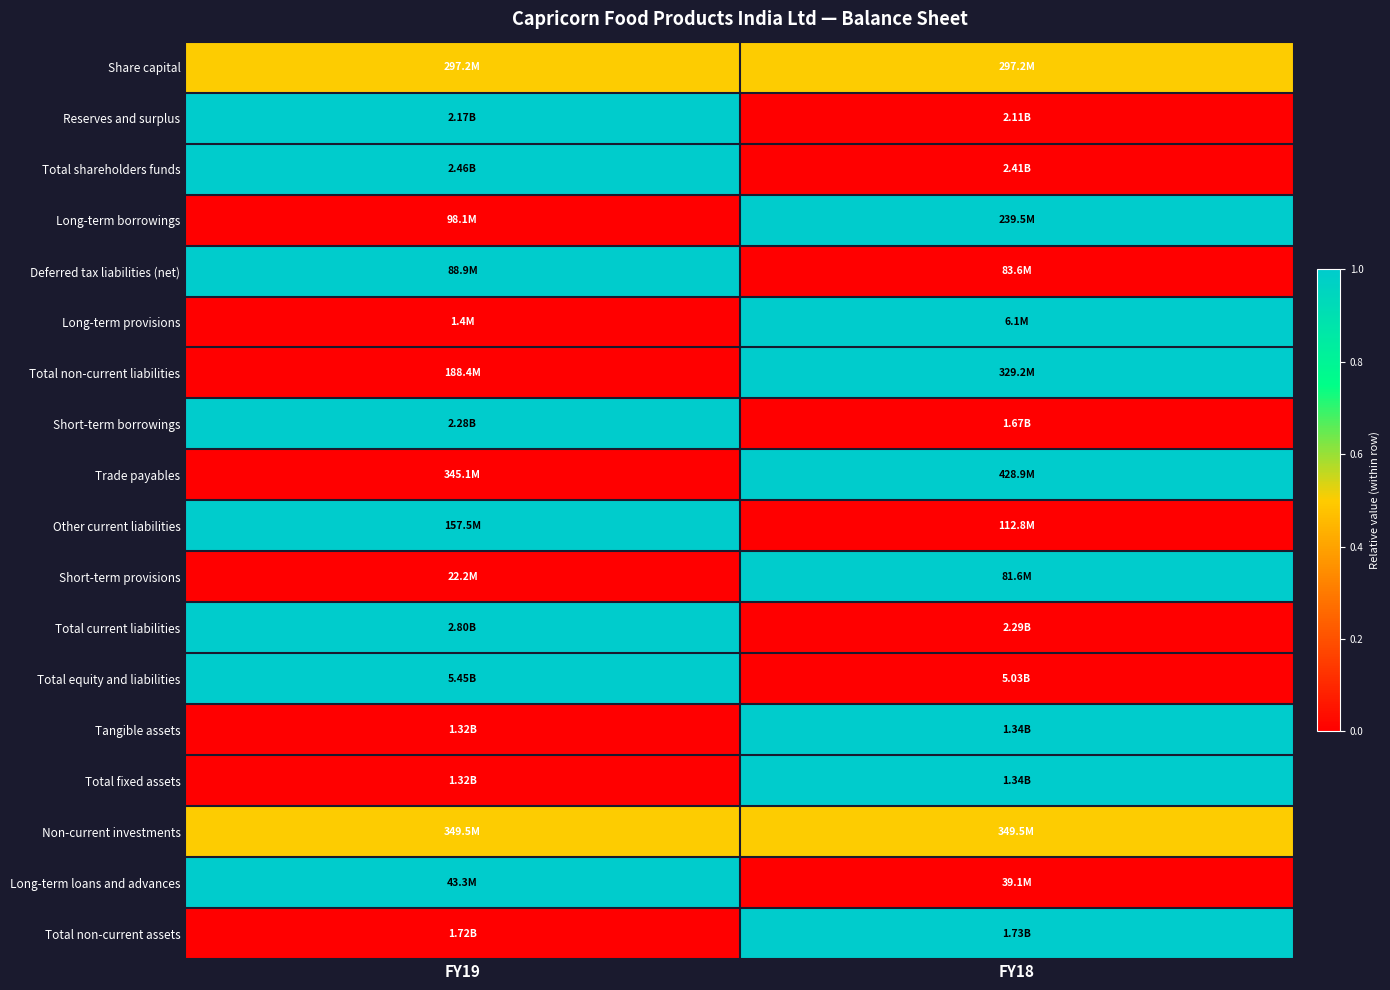

Reading left to right, what are all the values shown in this chart?

Share capital: FY19=0.5	FY18=0.5
Reserves and surplus: FY19=1.0	FY18=0.0
Total shareholders funds: FY19=1.0	FY18=0.0
Long-term borrowings: FY19=0.0	FY18=1.0
Deferred tax liabilities (net): FY19=1.0	FY18=0.0
Long-term provisions: FY19=0.0	FY18=1.0
Total non-current liabilities: FY19=0.0	FY18=1.0
Short-term borrowings: FY19=1.0	FY18=0.0
Trade payables: FY19=0.0	FY18=1.0
Other current liabilities: FY19=1.0	FY18=0.0
Short-term provisions: FY19=0.0	FY18=1.0
Total current liabilities: FY19=1.0	FY18=0.0
Total equity and liabilities: FY19=1.0	FY18=0.0
Tangible assets: FY19=0.0	FY18=1.0
Total fixed assets: FY19=0.0	FY18=1.0
Non-current investments: FY19=0.5	FY18=0.5
Long-term loans and advances: FY19=1.0	FY18=0.0
Total non-current assets: FY19=0.0	FY18=1.0